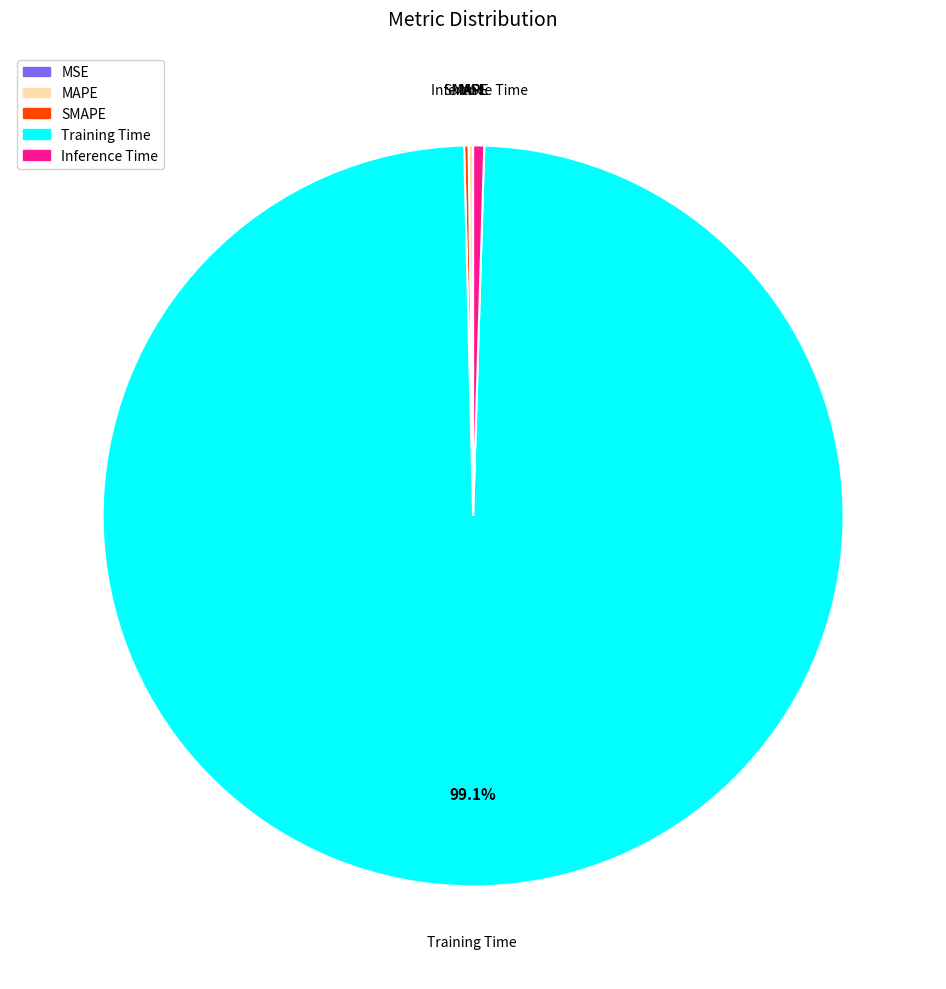

What is the largest slice in the pie chart?

Training Time